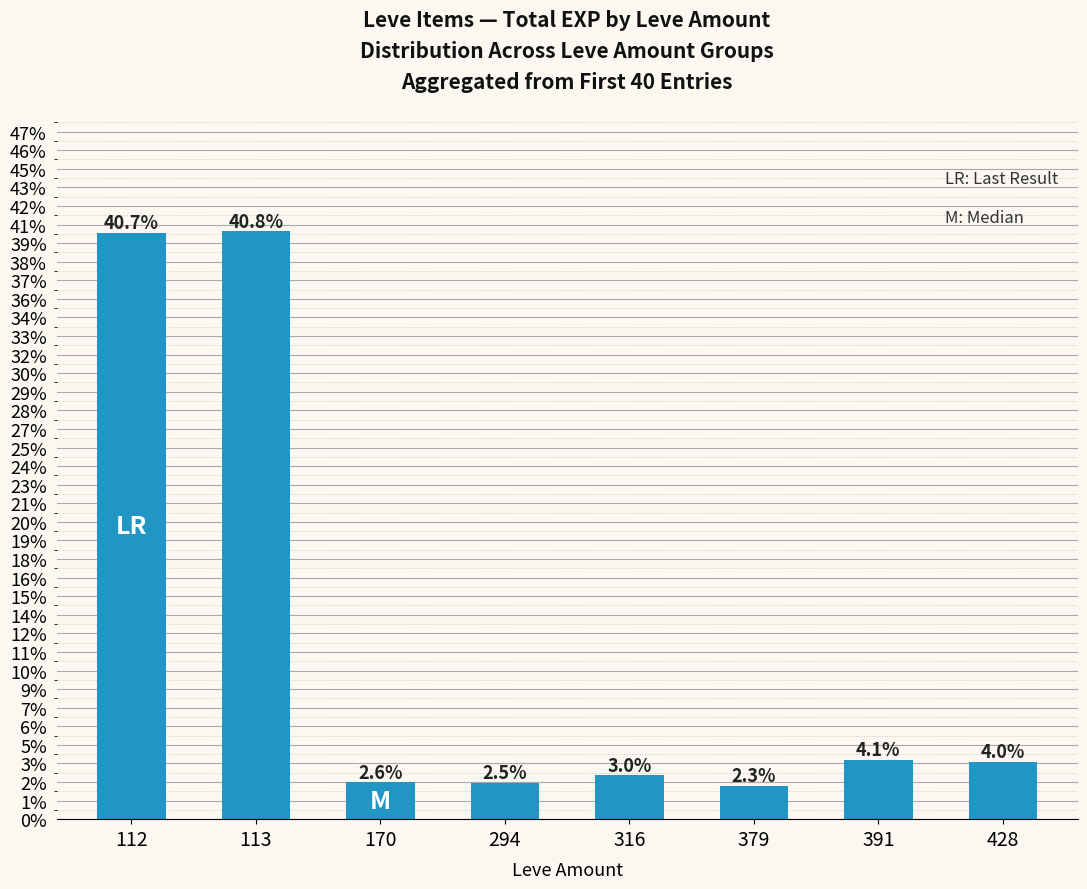

Which has a higher value, 428 or 379?

428